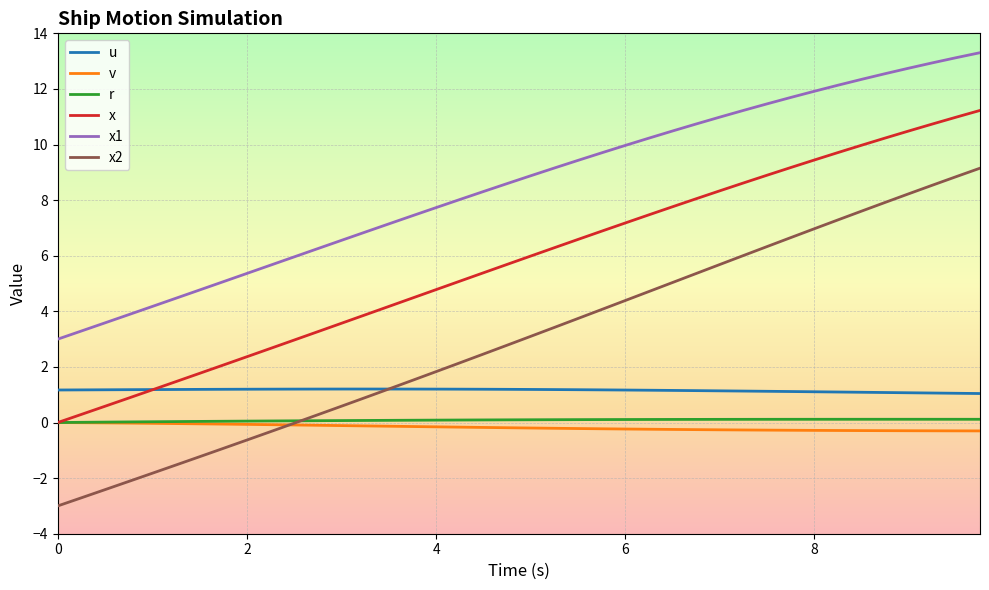

Does the chart display data point markers on the line(s)?

No